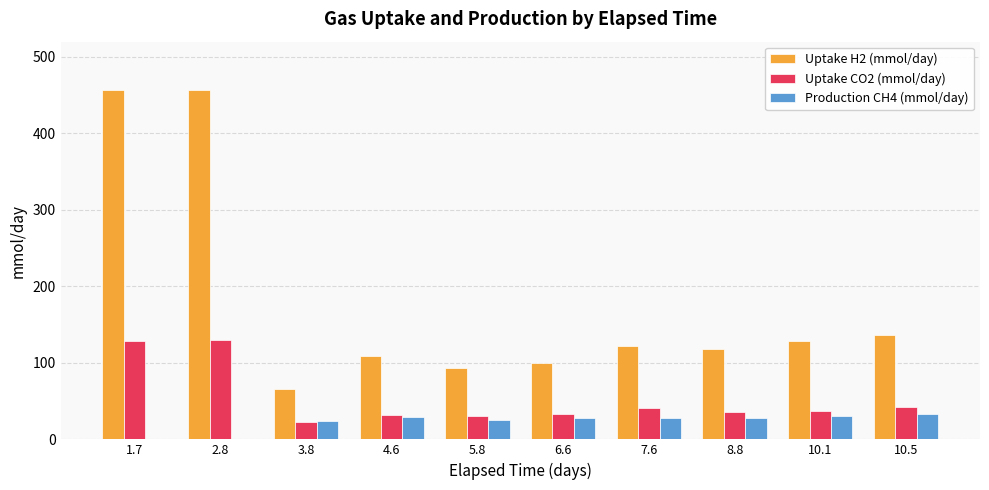

True or false: Uptake CO2 (mmol/day) has a value of 54.3 at 8.8.

False